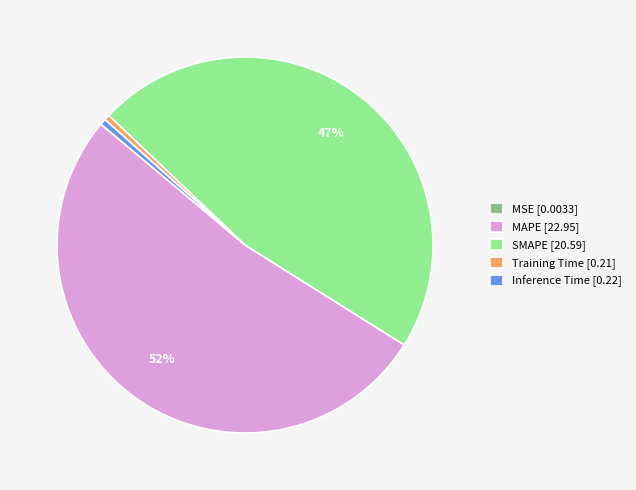

The SMAPE slice represents 41% of the pie. True or false?

False